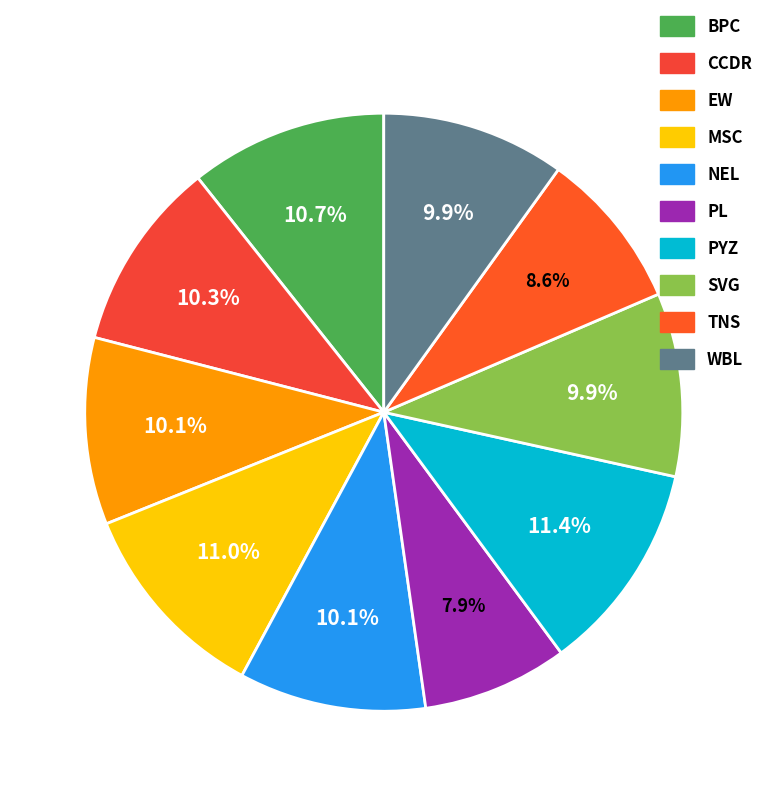

What is the total percentage of CCDR and EW?

20.4%